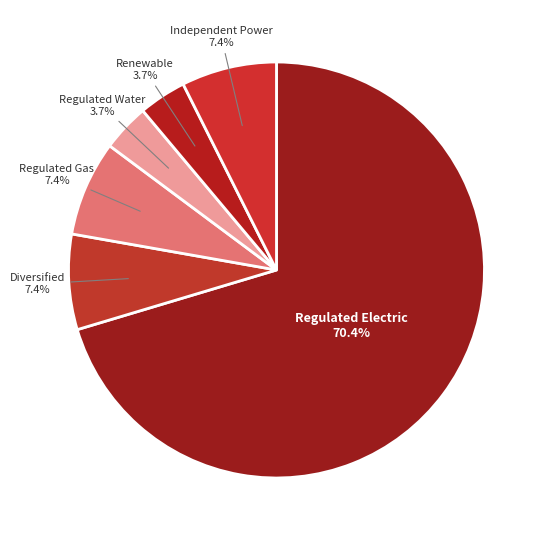

Count the number of slices in the pie.

6